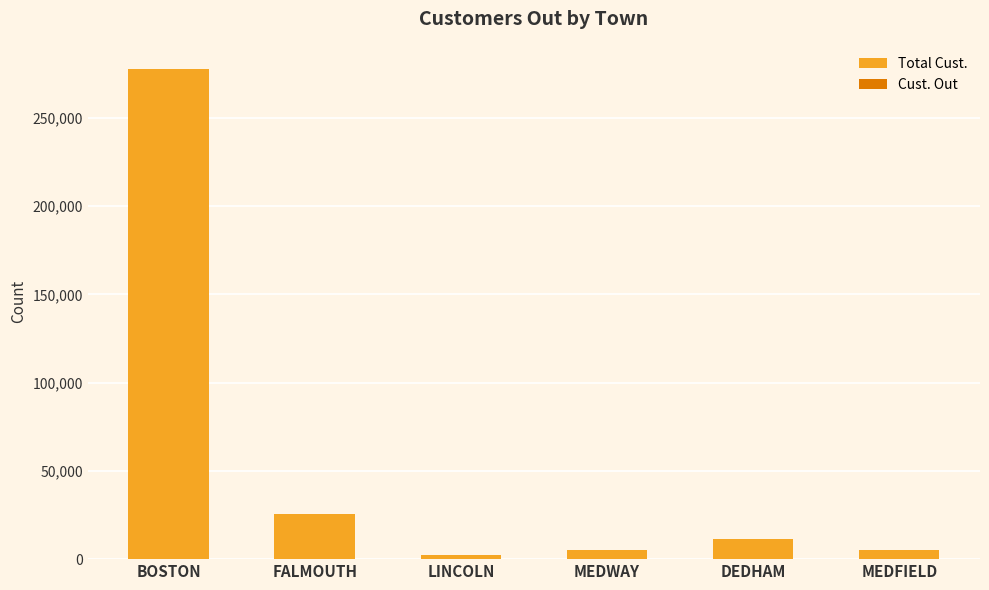

What is the label of the 2nd bar from the left?

FALMOUTH